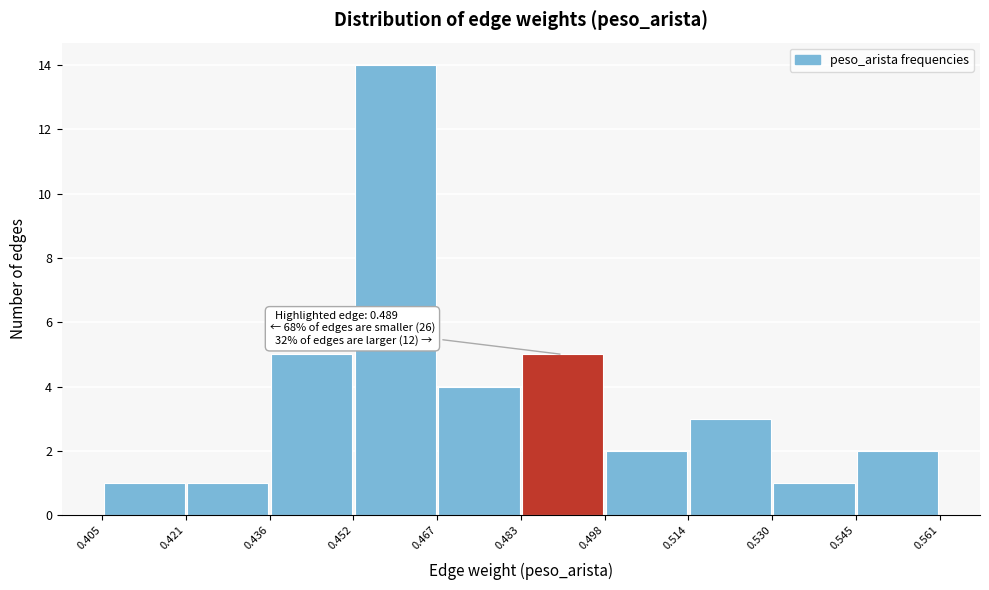

Which range on the x-axis has the tallest bar?

0.452 to 0.467